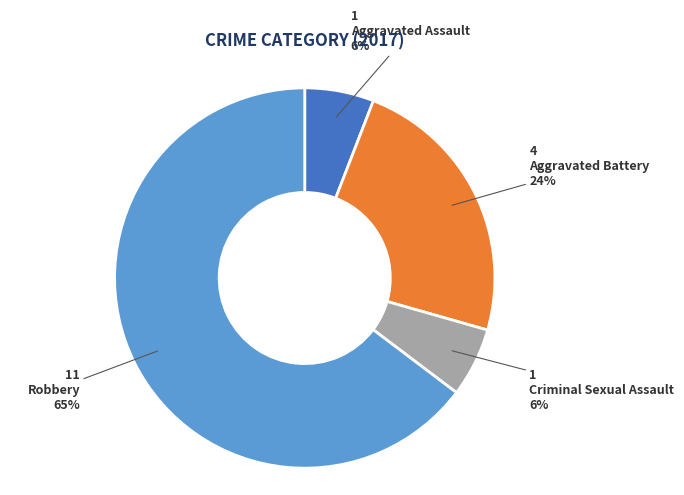

Is there a majority slice in this chart?

Yes